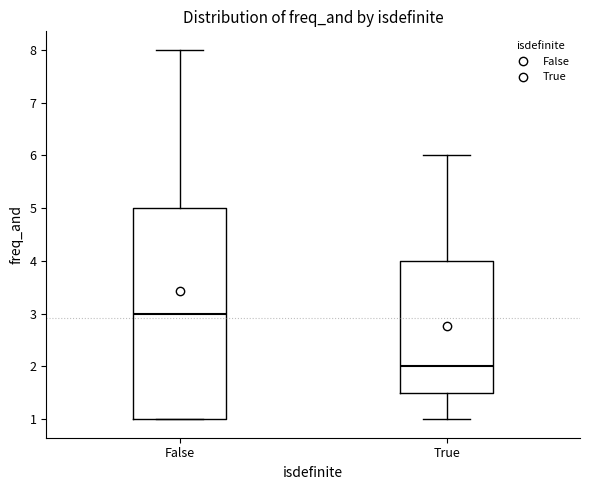

Which box's median line is the lowest?

True